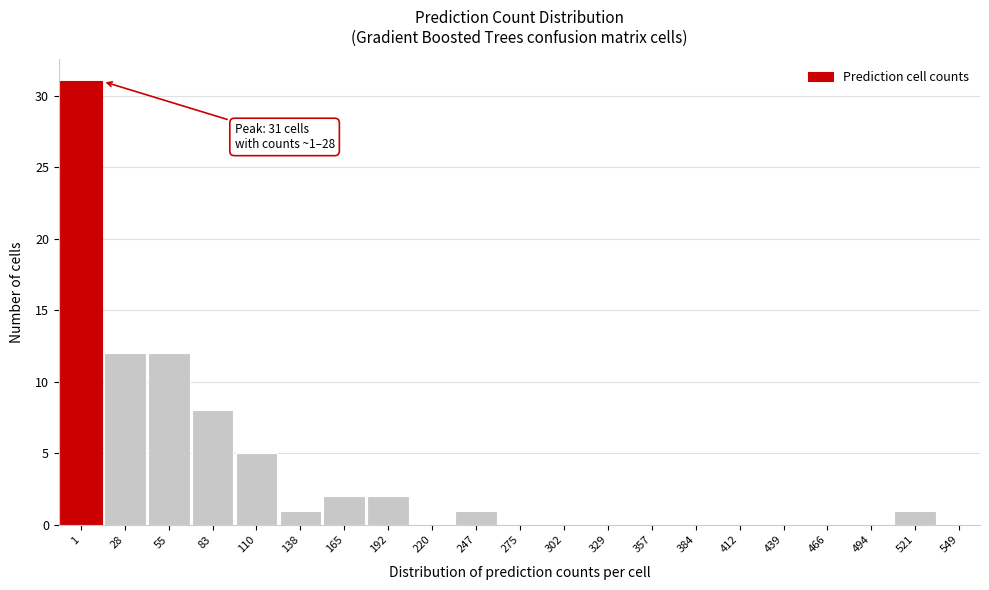

Reading right to left, extract all data points from this chart.

521=1	494=0	466=0	439=0	412=0	384=0	357=0	329=0	302=0	275=0	247=1	220=0	192=2	165=2	138=1	110=5	83=8	55=12	28=12	1=31